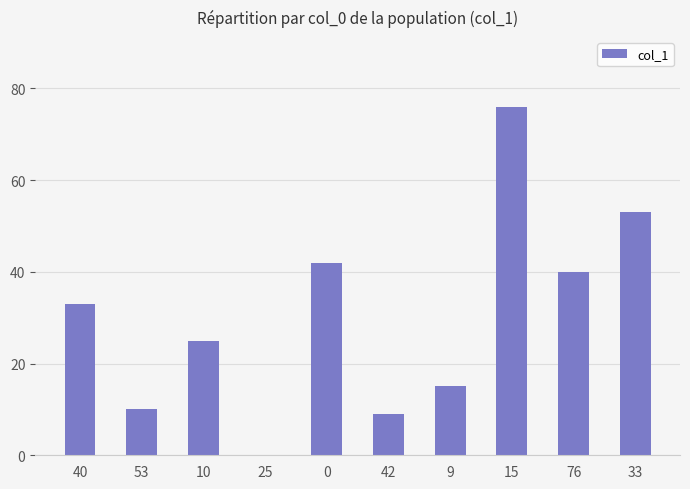

Is it true that the value at 15 is 76?

True